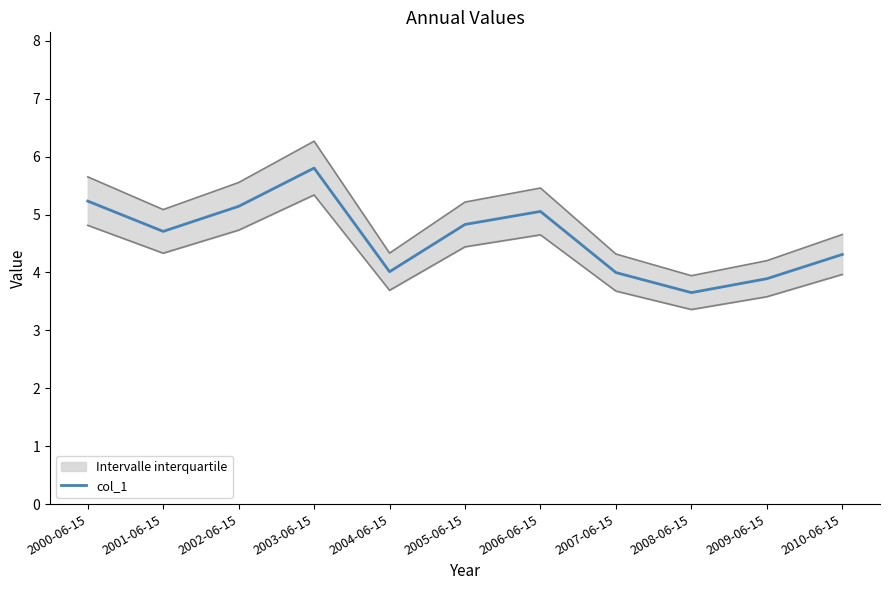

Rank the categories by value from highest to lowest.

2003-06-15, 2000-06-15, 2002-06-15, 2006-06-15, 2005-06-15, 2001-06-15, 2010-06-15, 2004-06-15, 2007-06-15, 2009-06-15, 2008-06-15